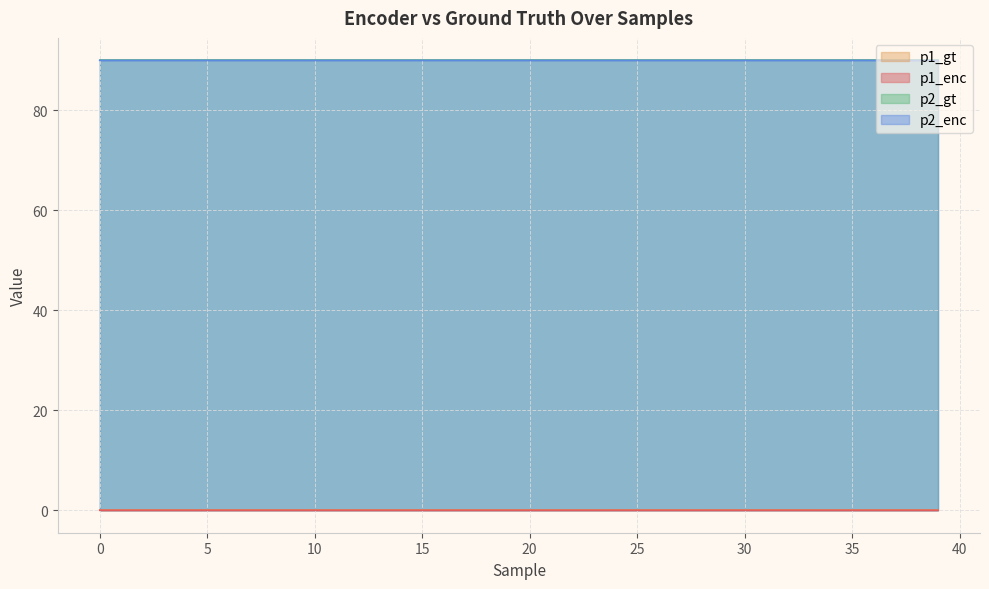

True or false: p1_enc and p2_enc intersect in this chart.

False